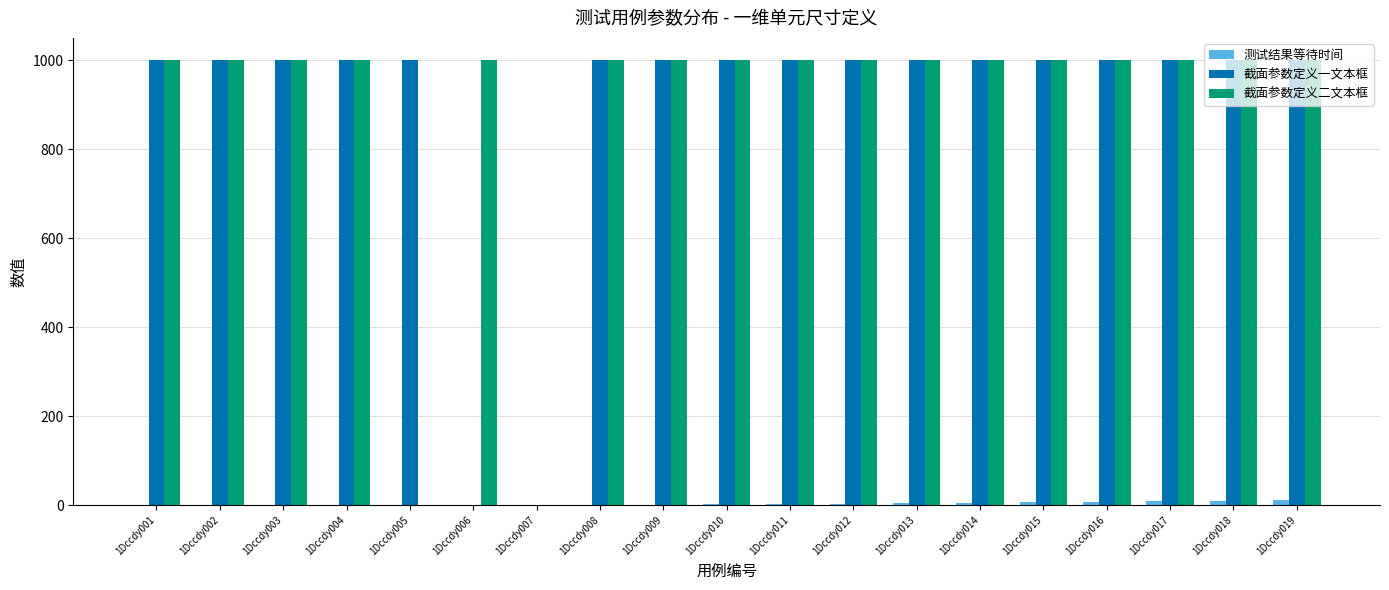

Is the value of 截面参数定义一文本框 at 1Dccdy016 greater than the value of 测试结果等待时间 at 1Dccdy007?

Yes